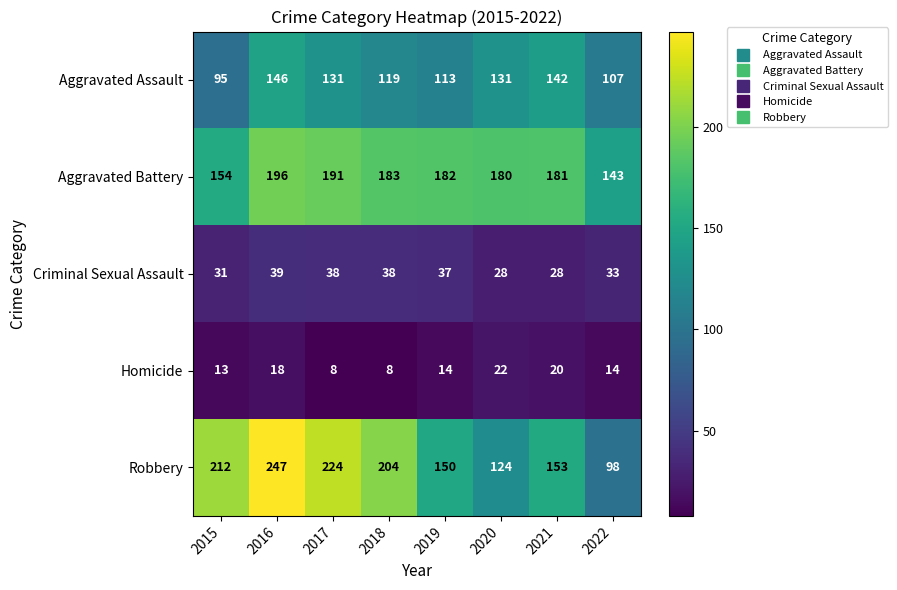

What is the greatest value displayed?

247